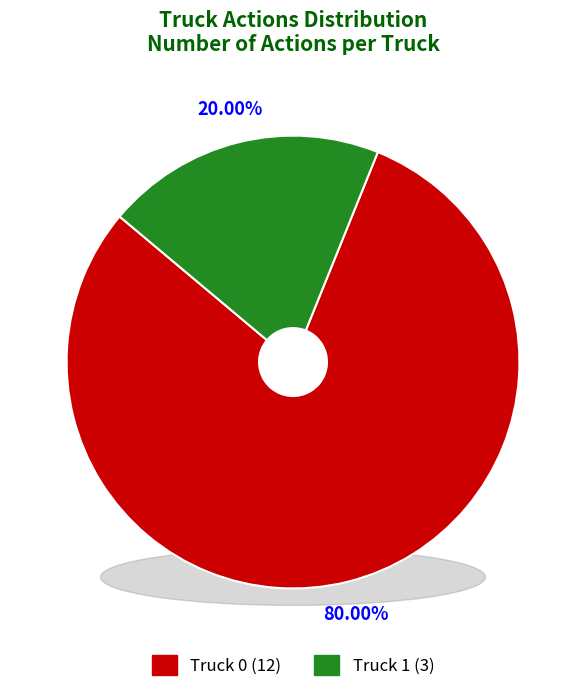

Rank the categories by value from lowest to highest.

Truck 1, Truck 0